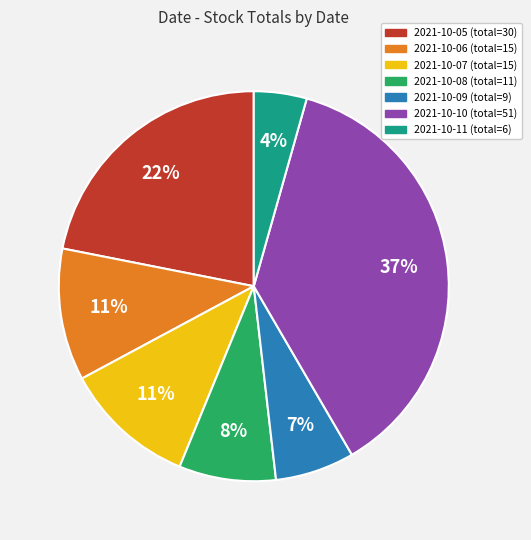

The 2021-10-07 slice represents 3% of the pie. True or false?

False